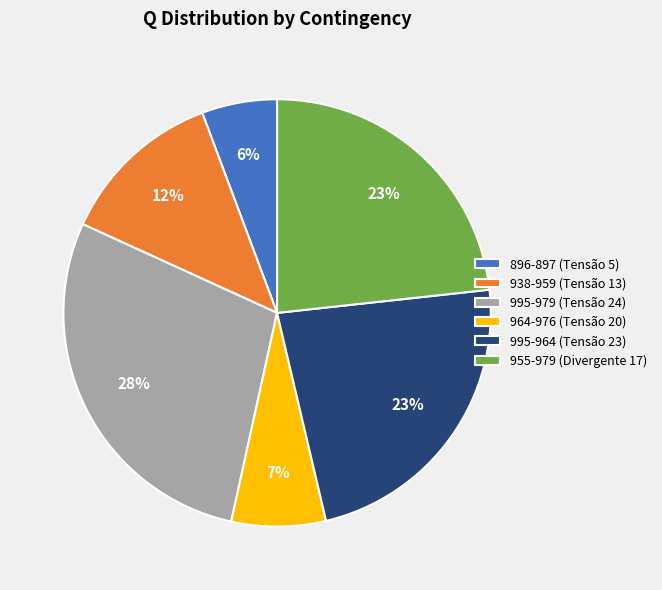

How many segments does this pie chart have?

6